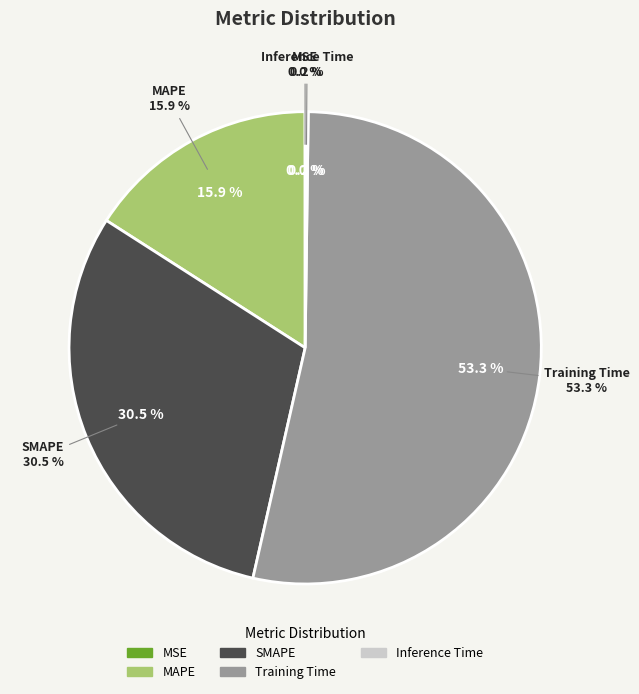

To the nearest percent, what is the difference between the SMAPE and MSE slice percentages?

31%